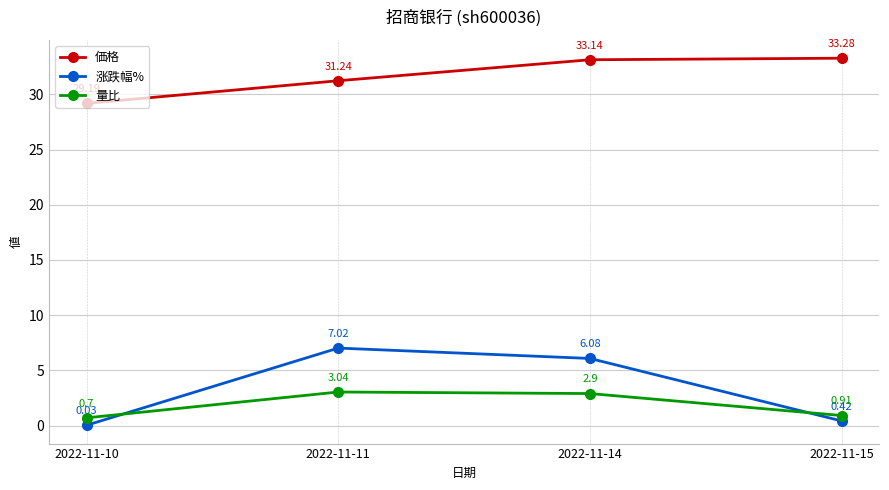

Does the chart display data point markers on the line(s)?

Yes